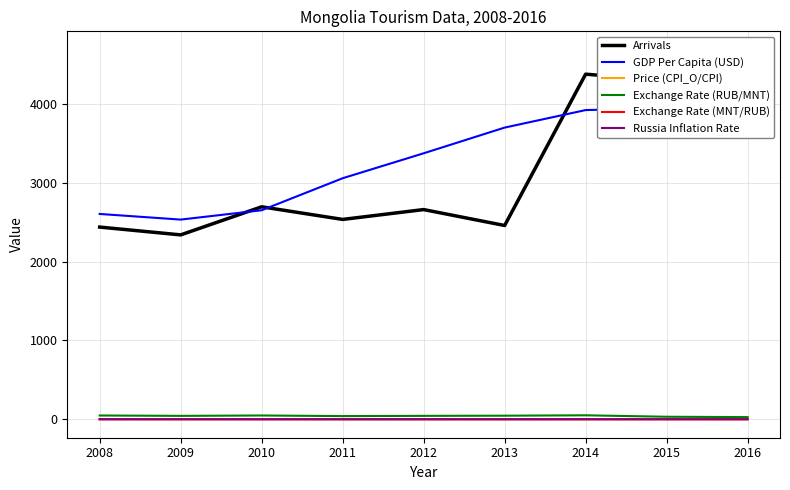

What is the difference between the maximum and second lowest values in the Price (CPI_O/CPI) series?

0.8